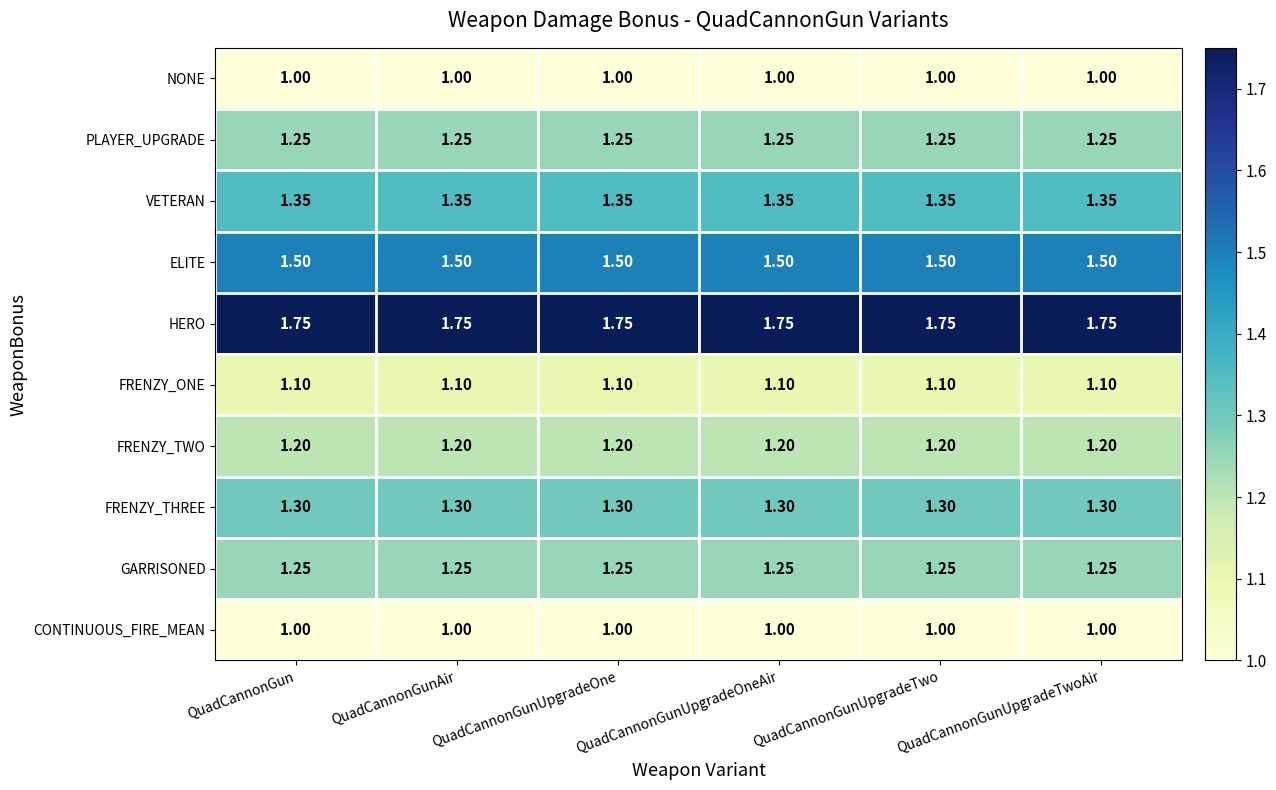

Which series has the largest total across all categories?

HERO